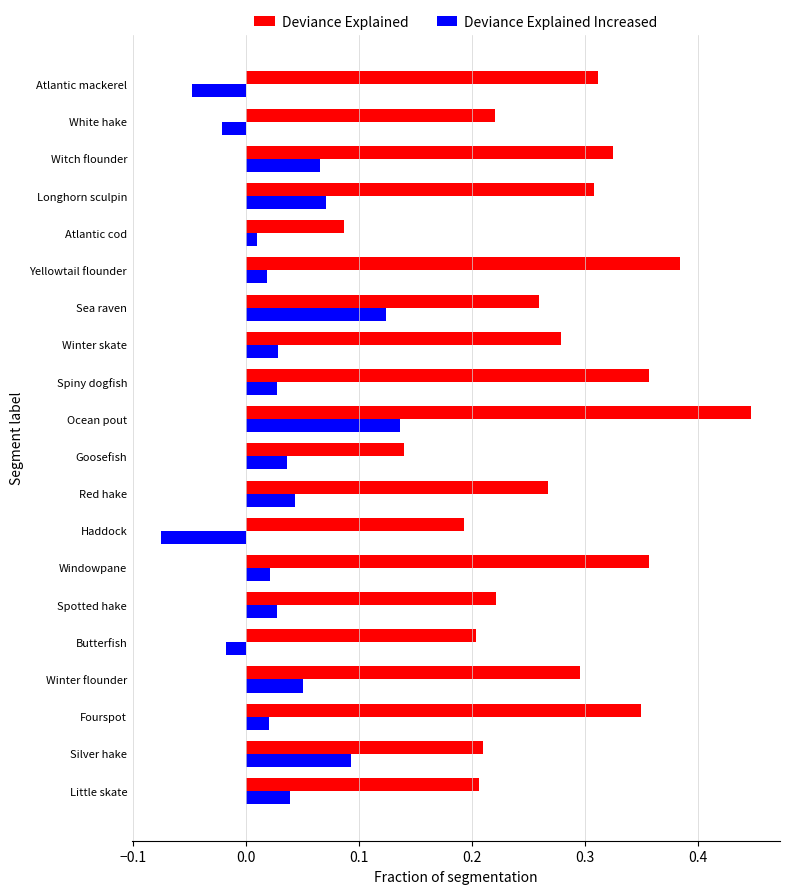

How many positive values does the Deviance Explained Increased series have?

16